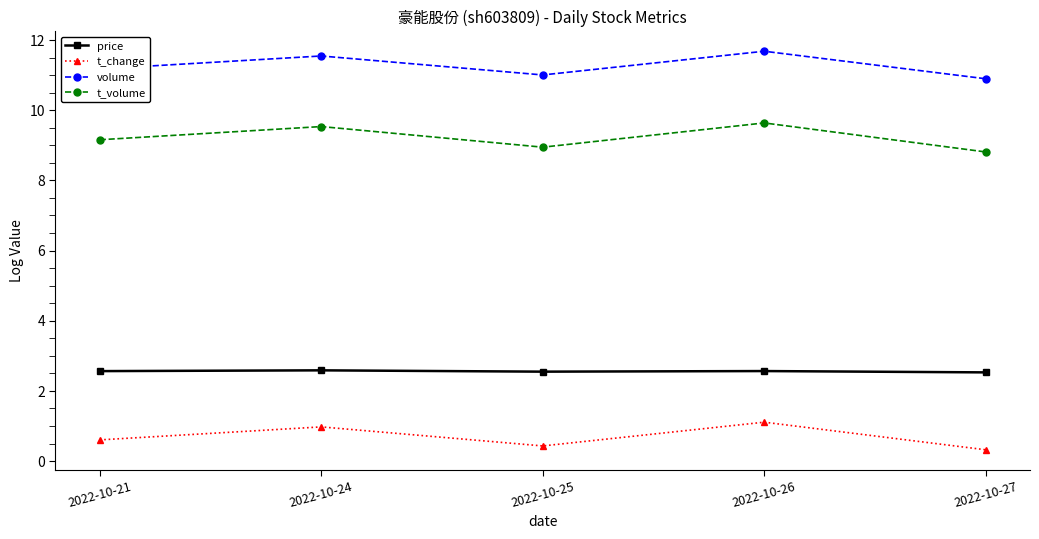

What is the spread (max minus min) of values at 2022-10-25?

10.6